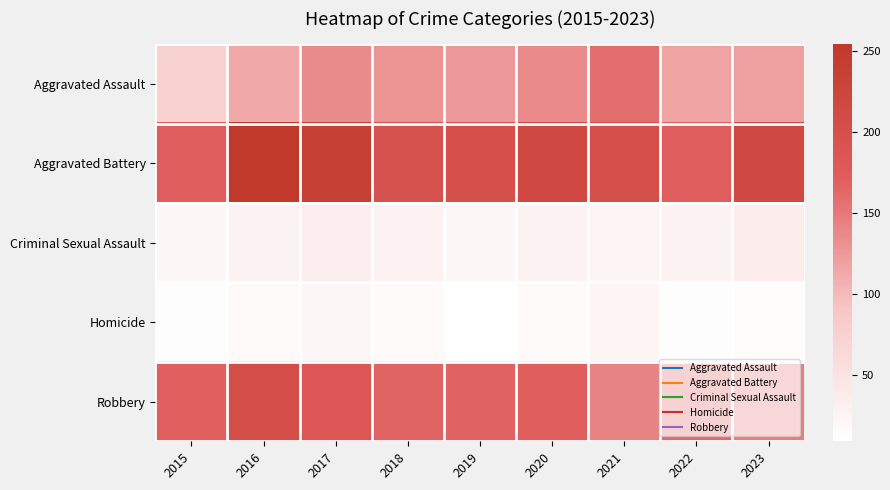

Between 2015 and 2020, which series saw the biggest shift?

Aggravated Assault